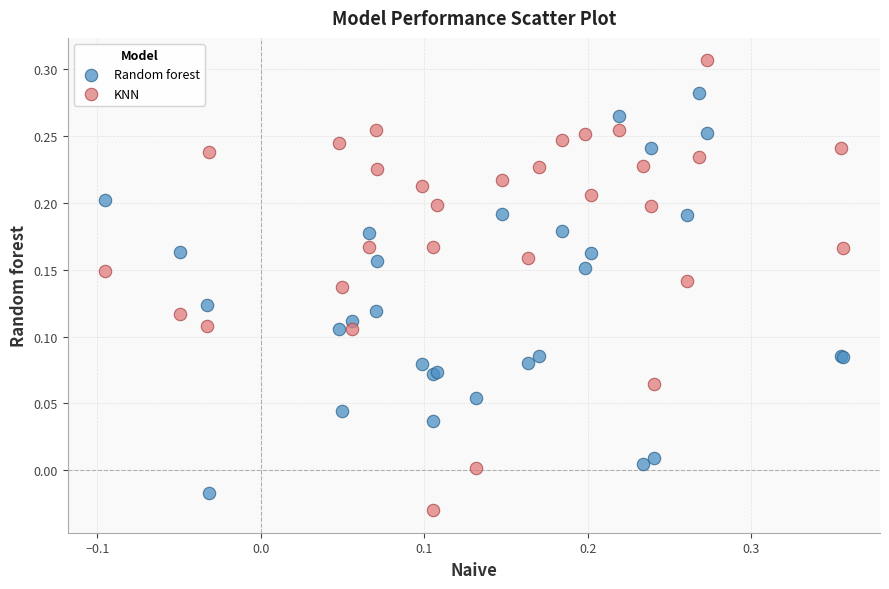

Which series contains the highest Y value?

KNN